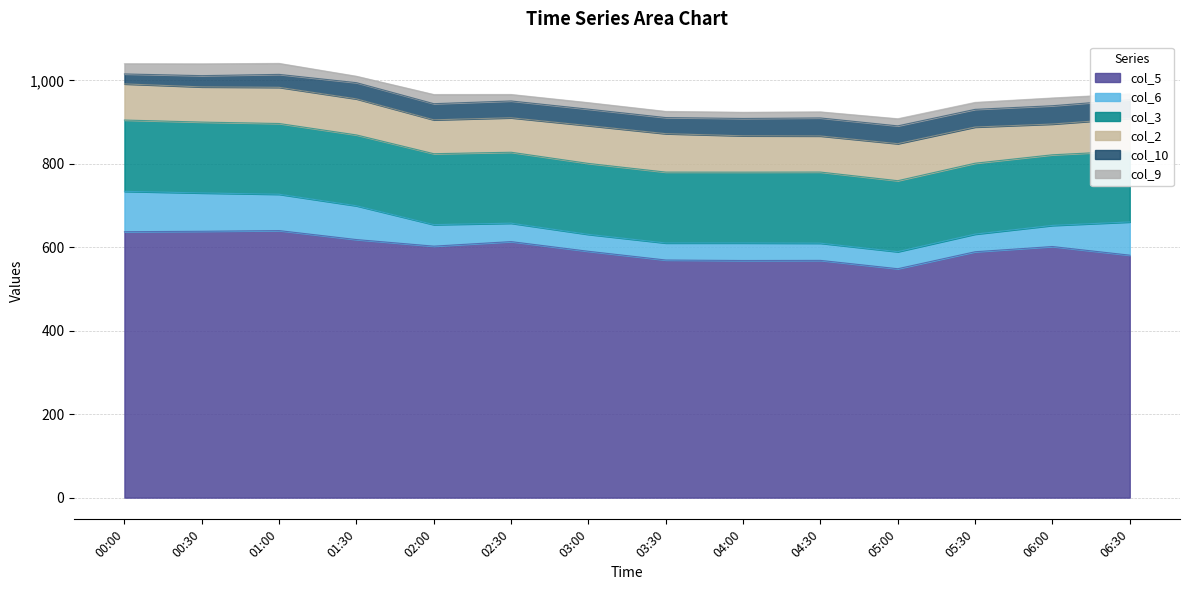

Is the value of col_10 at 01:00 greater than the value of col_3 at 04:30?

No